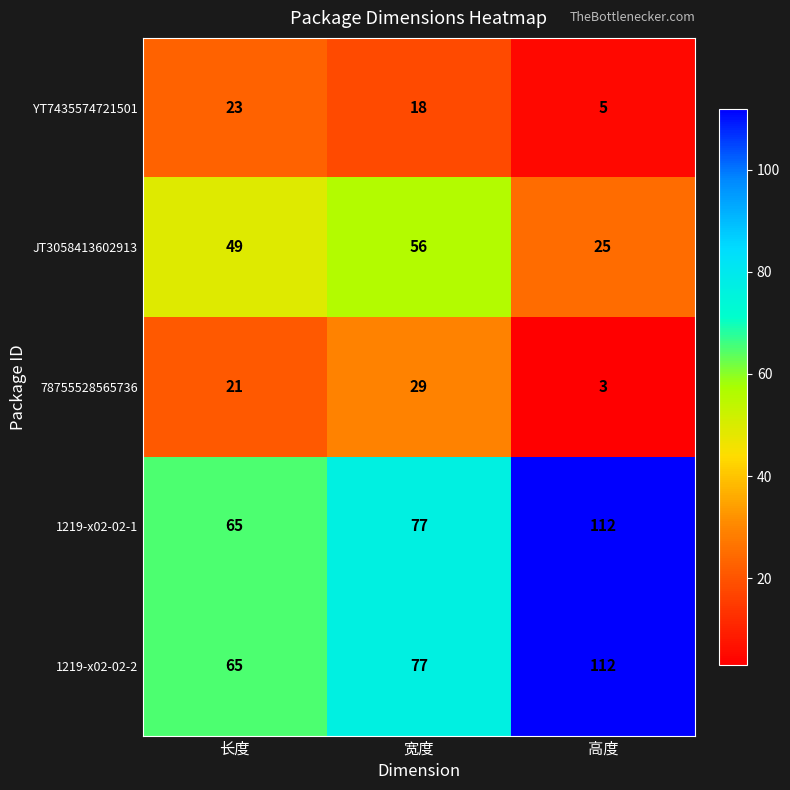

How many 1219-x02-02-1 values are between 65 and 112?

3